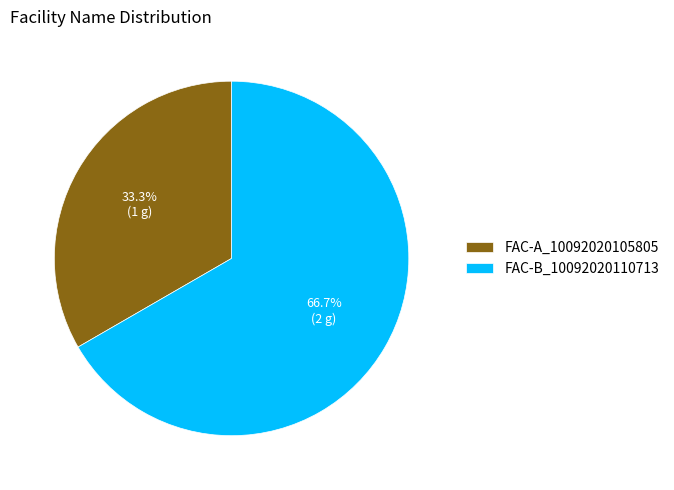

Between FAC-B_10092020110713 and FAC-A_10092020105805, which is larger?

FAC-B_10092020110713